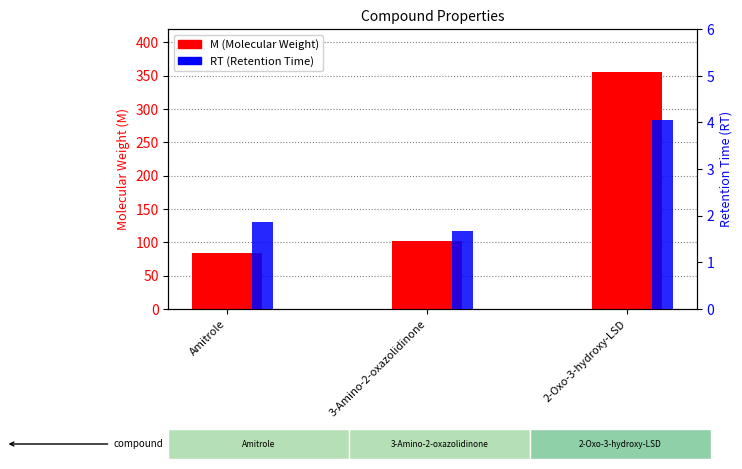

What is the label of the 3rd bar from the right?

Amitrole